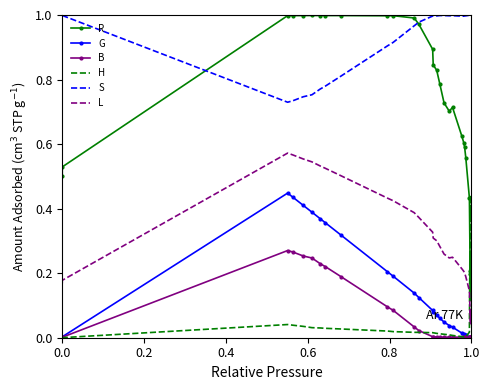

The L series shows 0.3 at 6. True or false?

False